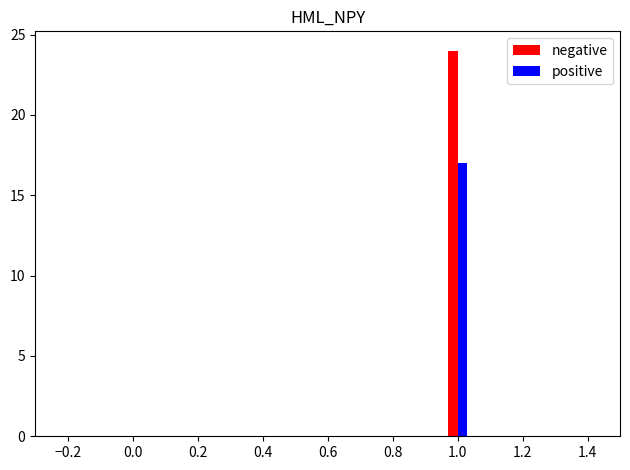

What is the greatest value displayed?

24